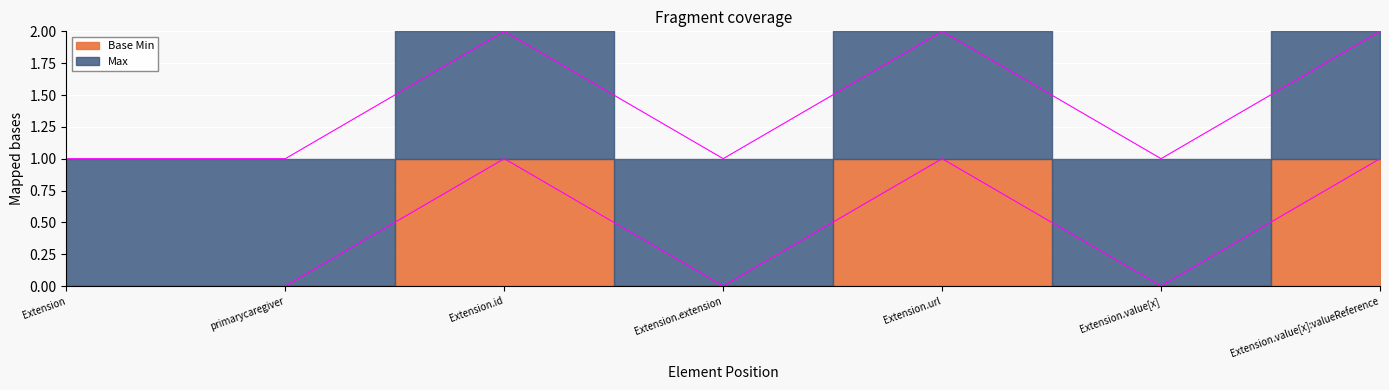

What is the difference between the maximum and minimum values?

1